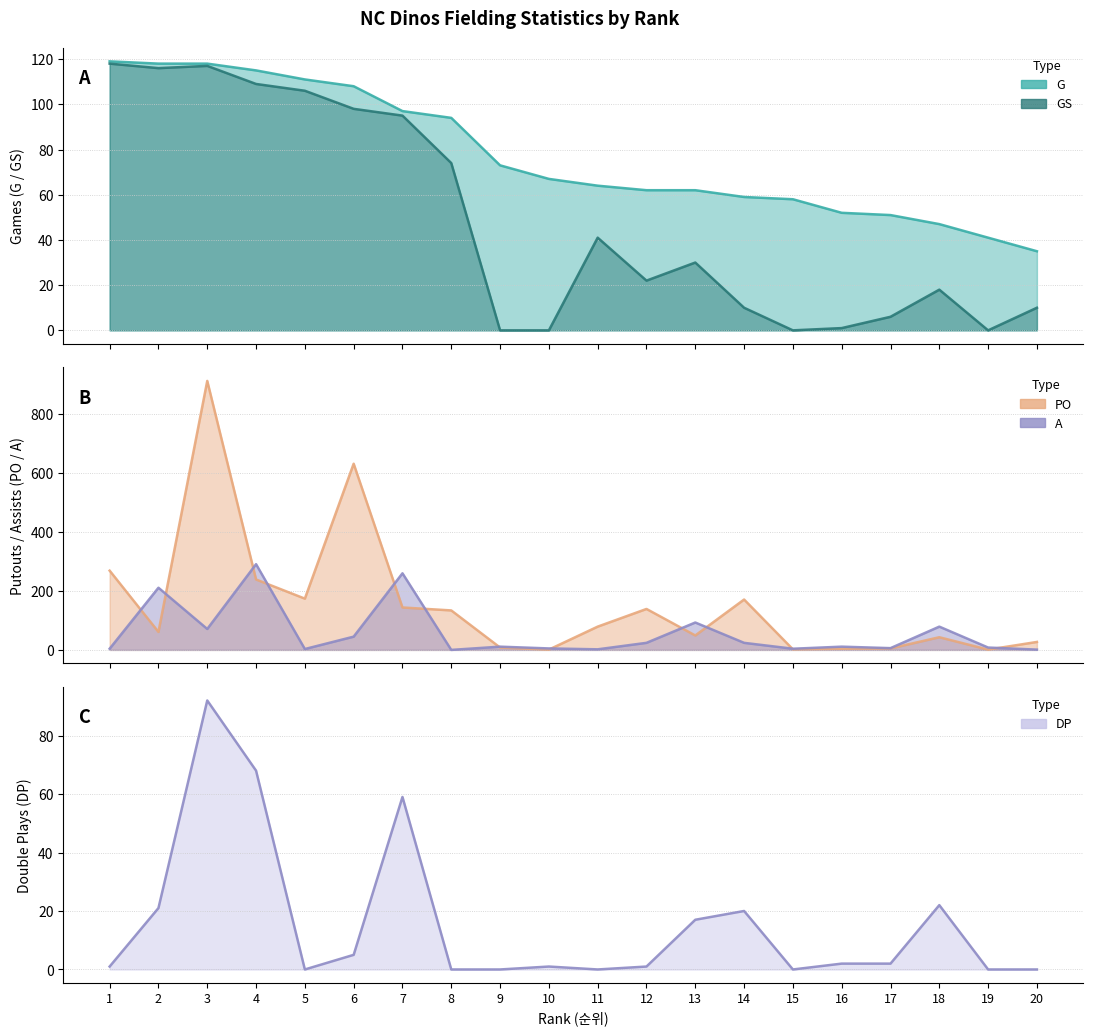

Where is DP nearest to the value 46?

7